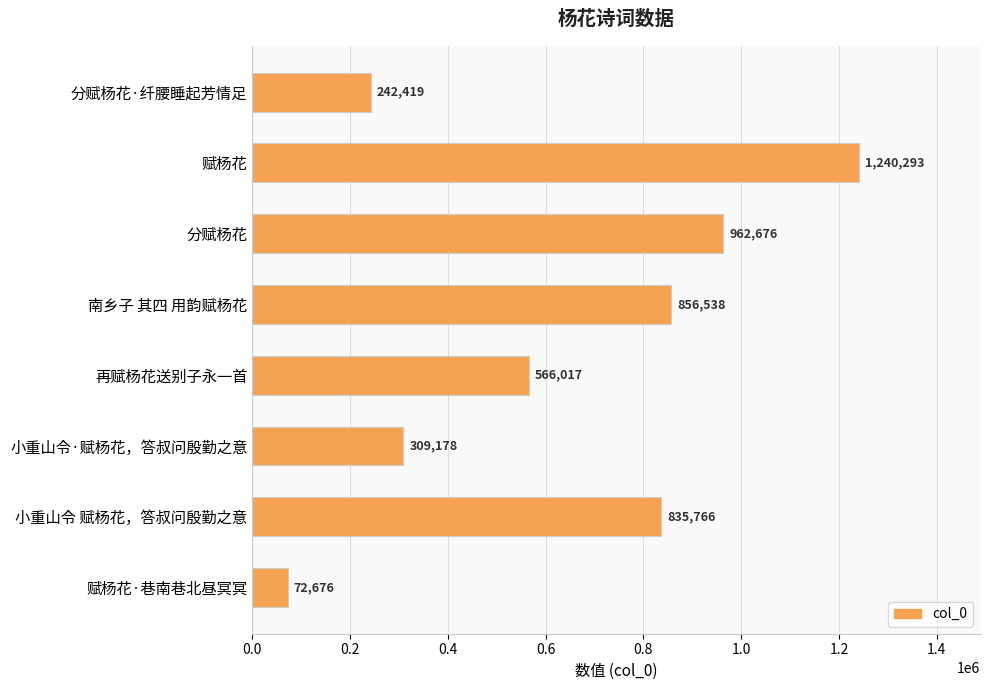

Rank the categories by value from lowest to highest.

赋杨花·巷南巷北昼冥冥, 分赋杨花·纤腰睡起芳情足, 小重山令·赋杨花，答叔问殷勤之意, 再赋杨花送别子永一首, 小重山令 赋杨花，答叔问殷勤之意, 南乡子 其四 用韵赋杨花, 分赋杨花, 赋杨花